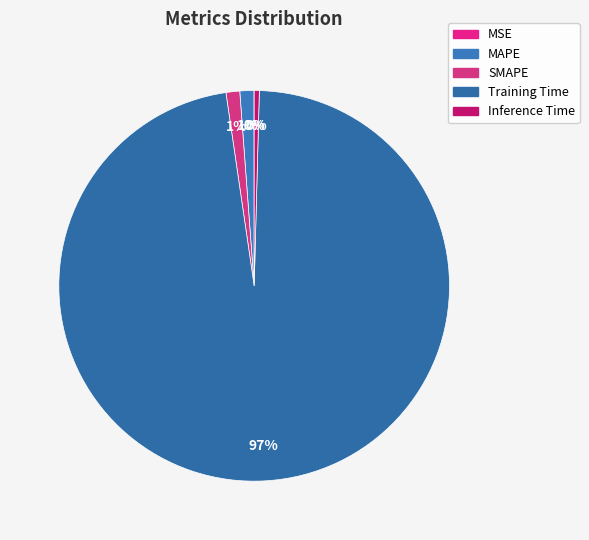

Is there any slice that represents more than half of the pie?

Yes